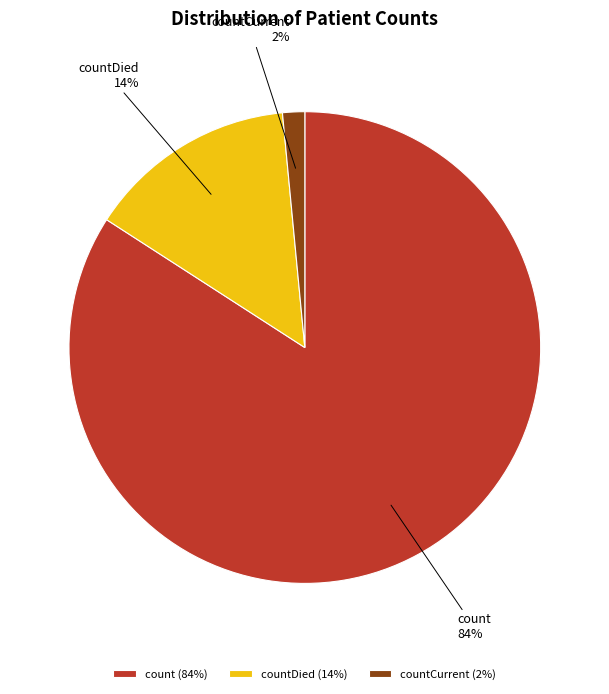

To the nearest percent, what percentage of the pie is count?

84%